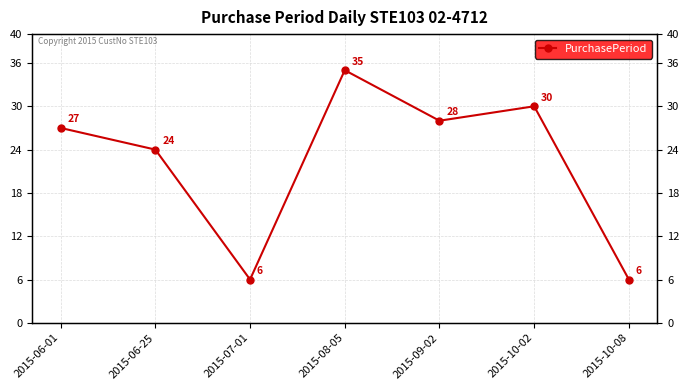

What is the minimum value shown in the chart?

6